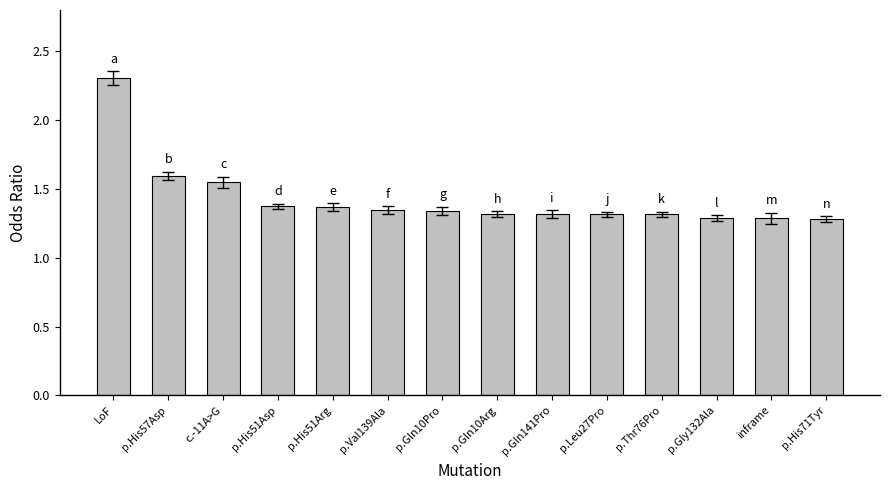

Does the chart contain any negative values?

No